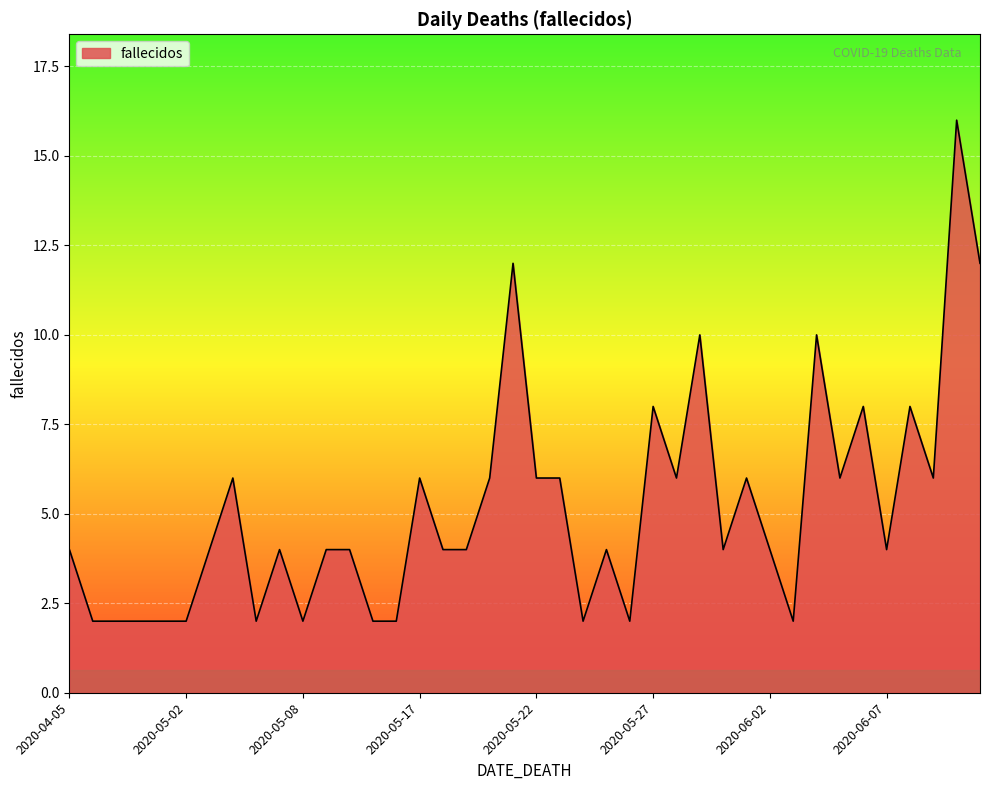

What is the difference between the maximum and minimum values?

14